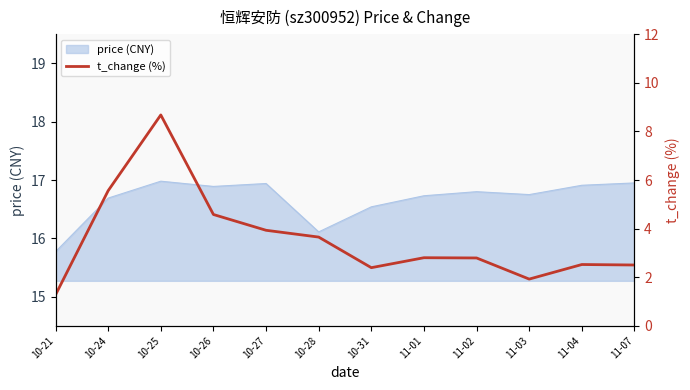

What is the change in value from 10-28 to 11-02?

-0.9